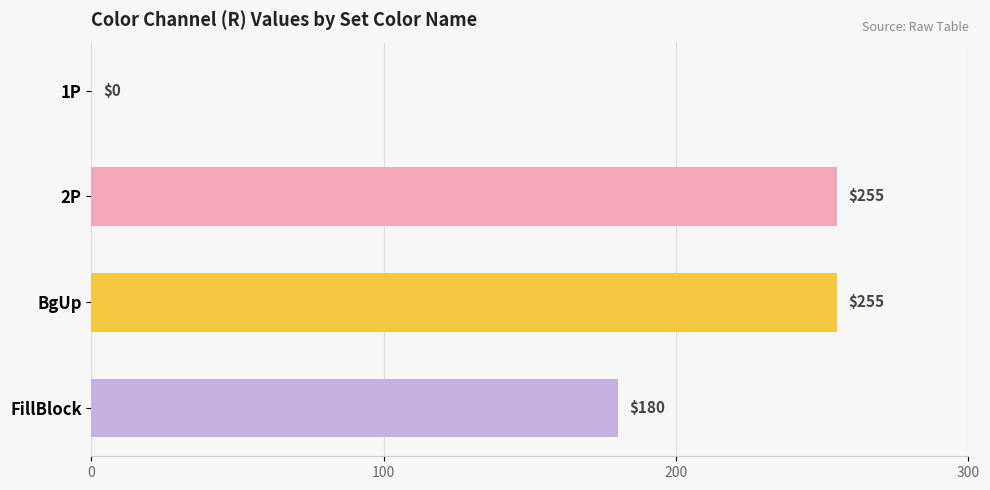

Between 1P and BgUp, which is larger?

BgUp